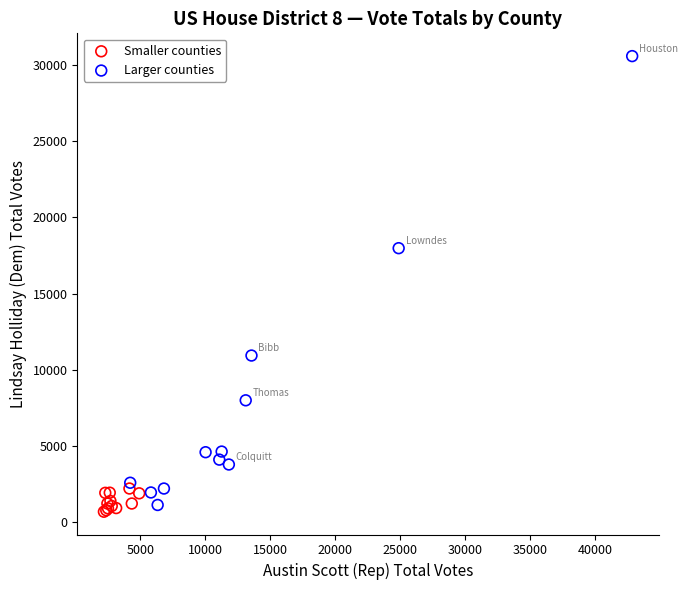

Which series reaches the maximum Y coordinate?

Larger counties